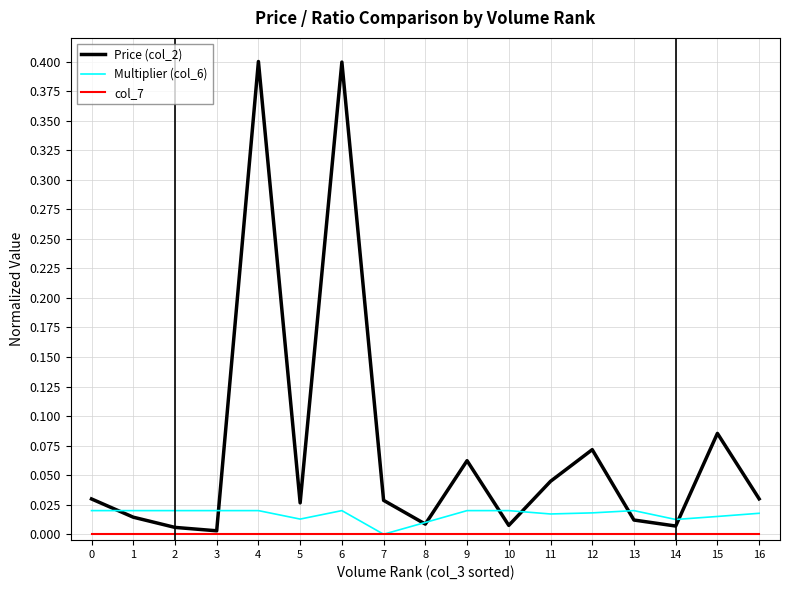

How many lines are shown in the chart?

3